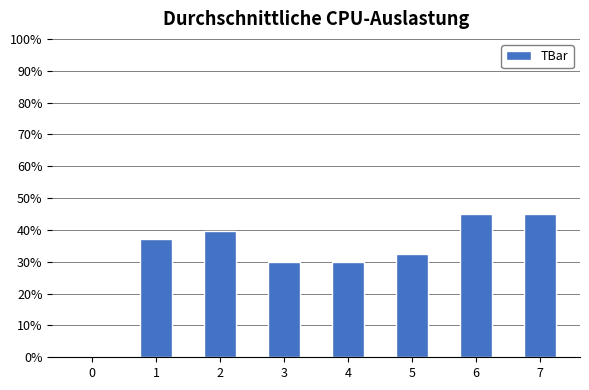

What is the greatest value displayed?

45.0